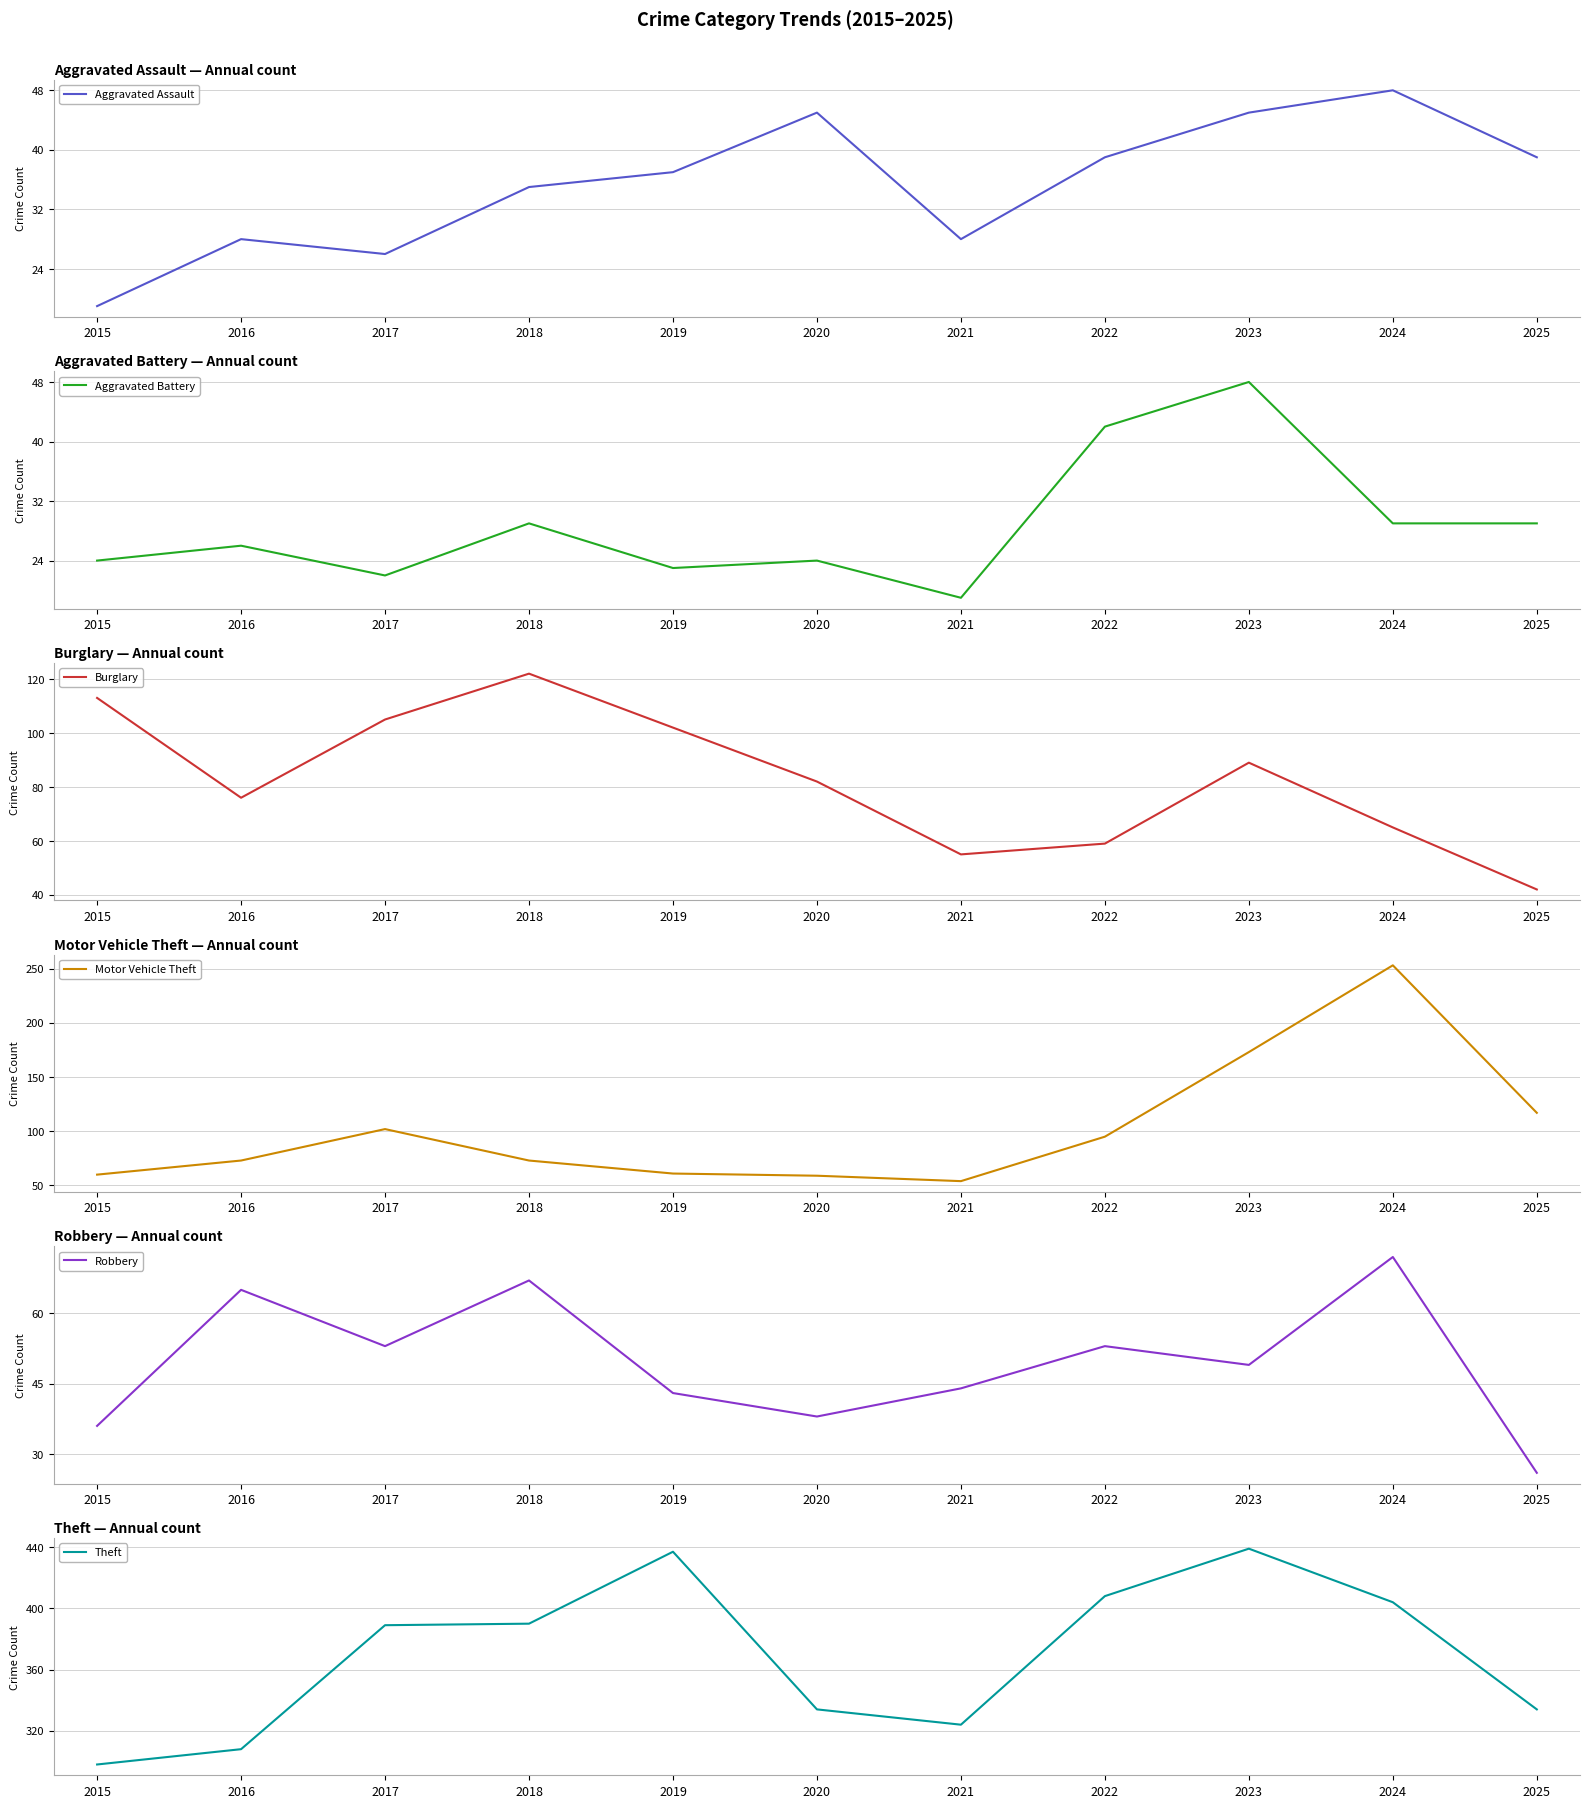

The Aggravated Assault series shows 28 at 2016. True or false?

True